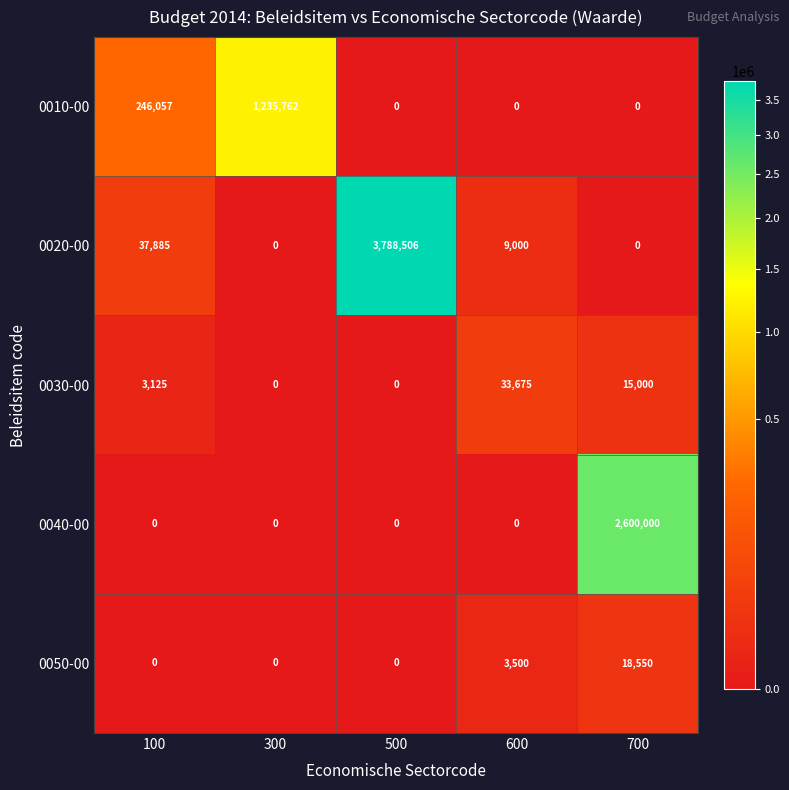

What is the difference between the 0040-00 values at 300 and 700?

2600000